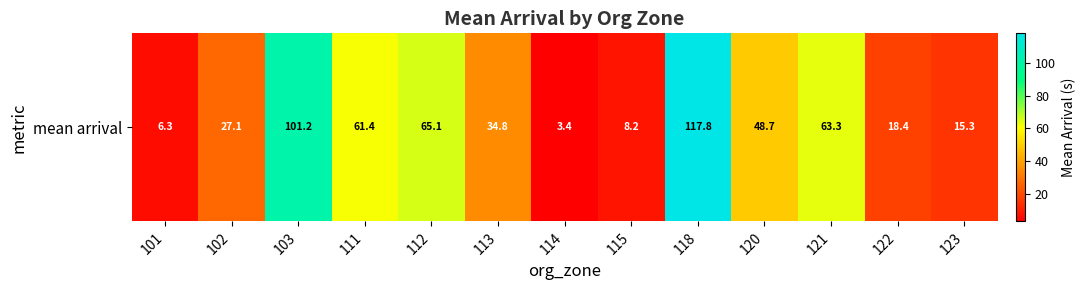

The chart shows a value of 30.9 at 122. True or false?

False